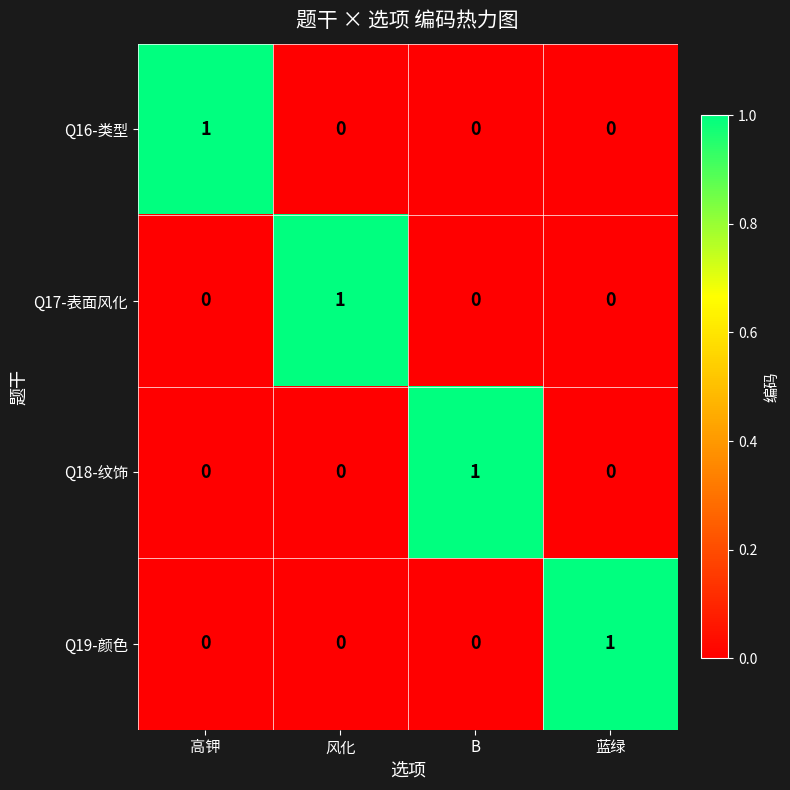

What is the spread (max minus min) of values at 风化?

1